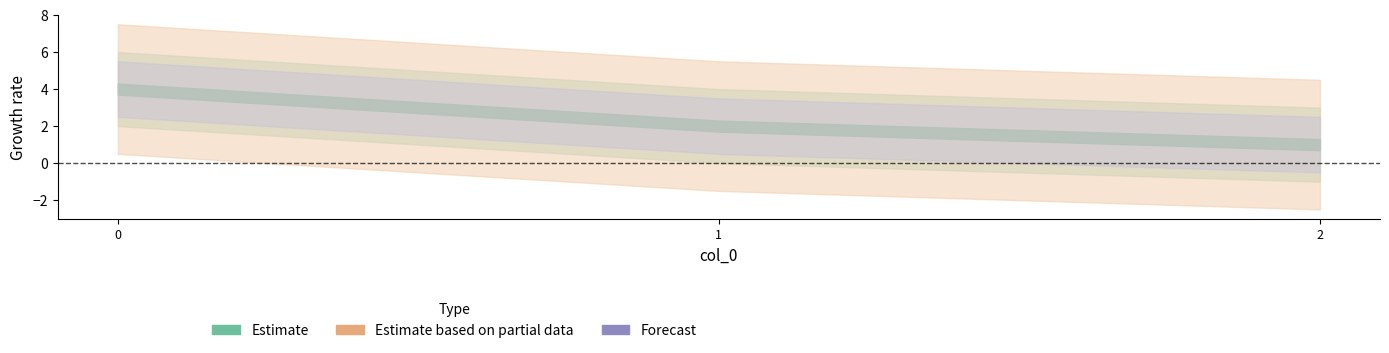

Rank the series at 2 from highest to lowest value.

Estimate, Estimate based on partial data, Forecast